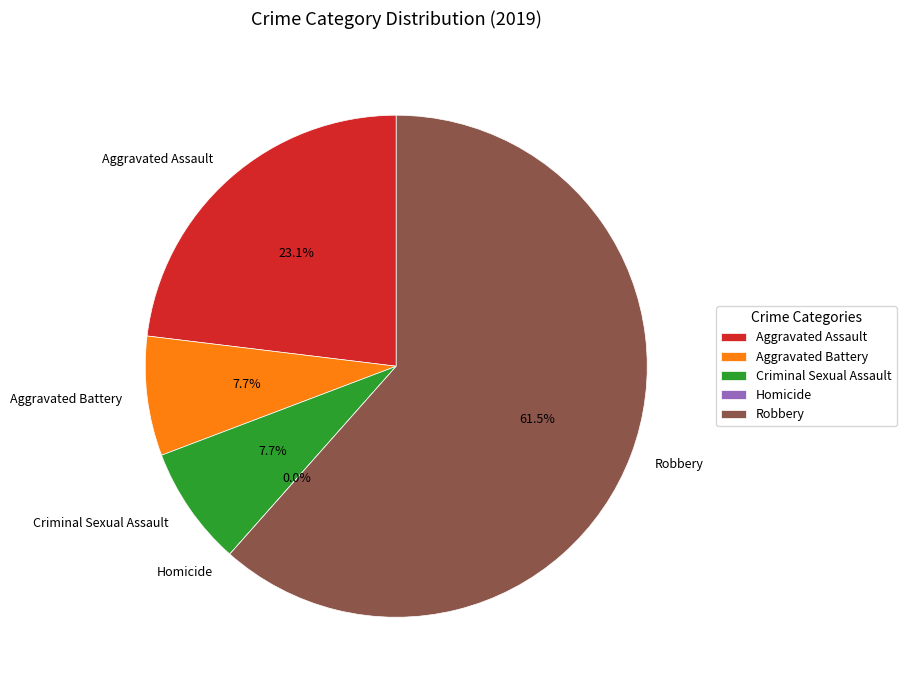

What percentage is the Criminal Sexual Assault slice, to the nearest percent?

8%